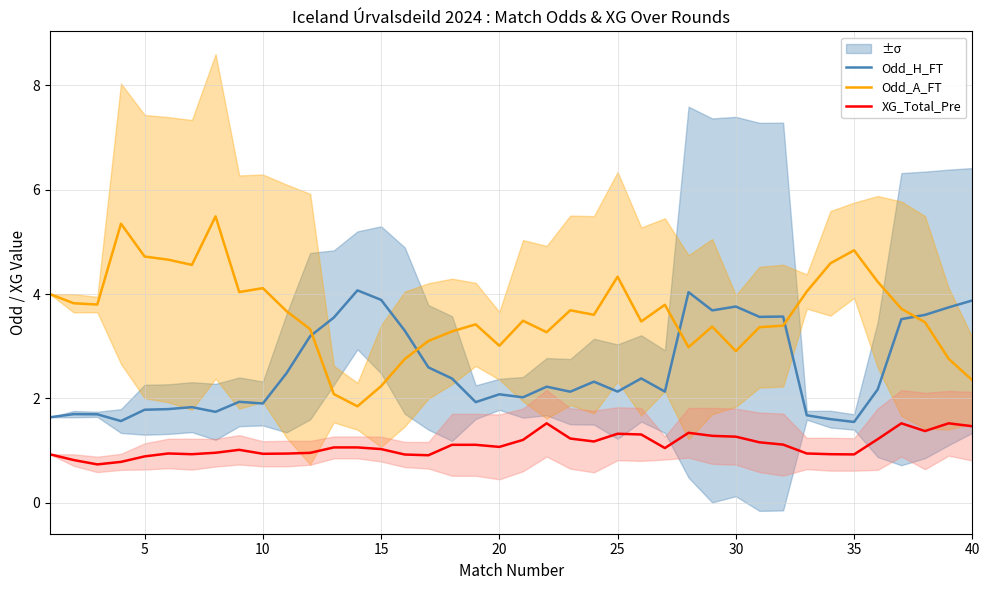

How many data points in Odd_A_FT are above 3?

32